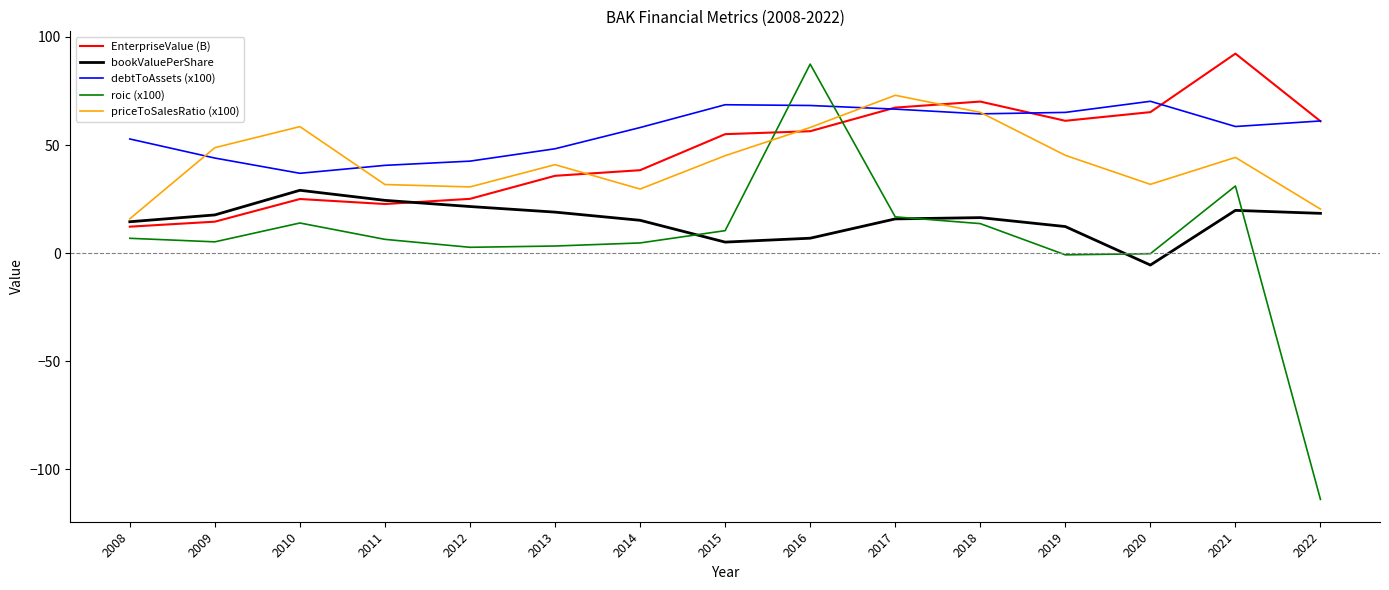

The value of EnterpriseValue (B) at 2009 is 14.5. True or false?

True